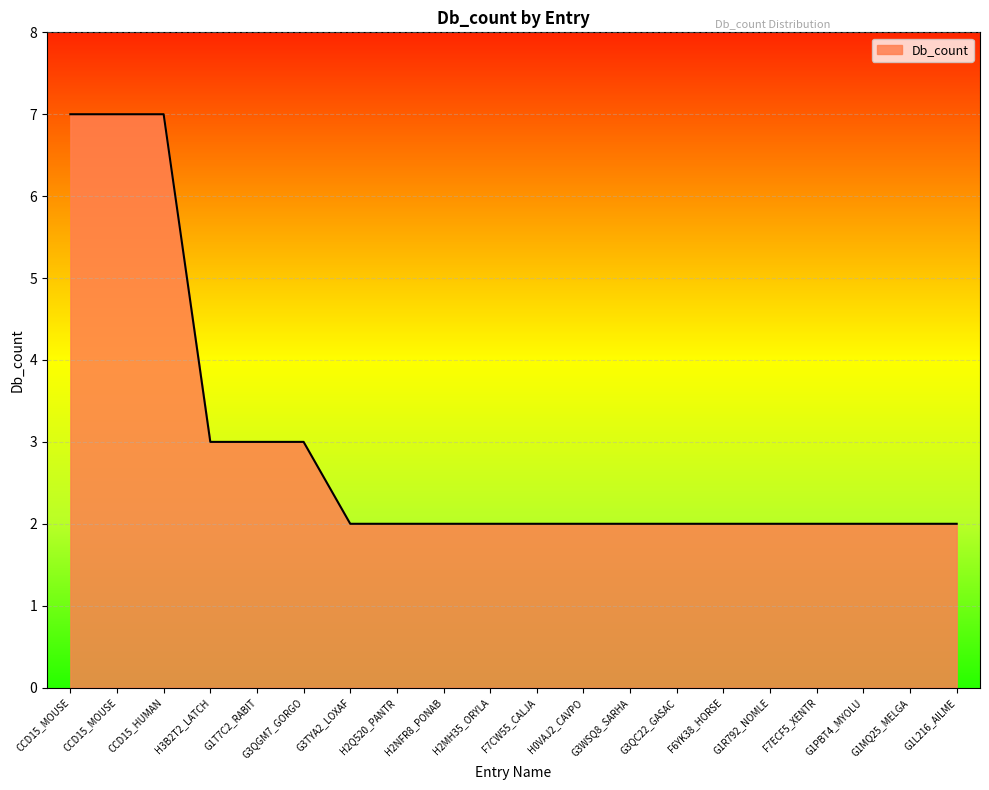

Does the chart have visible grid lines?

Yes